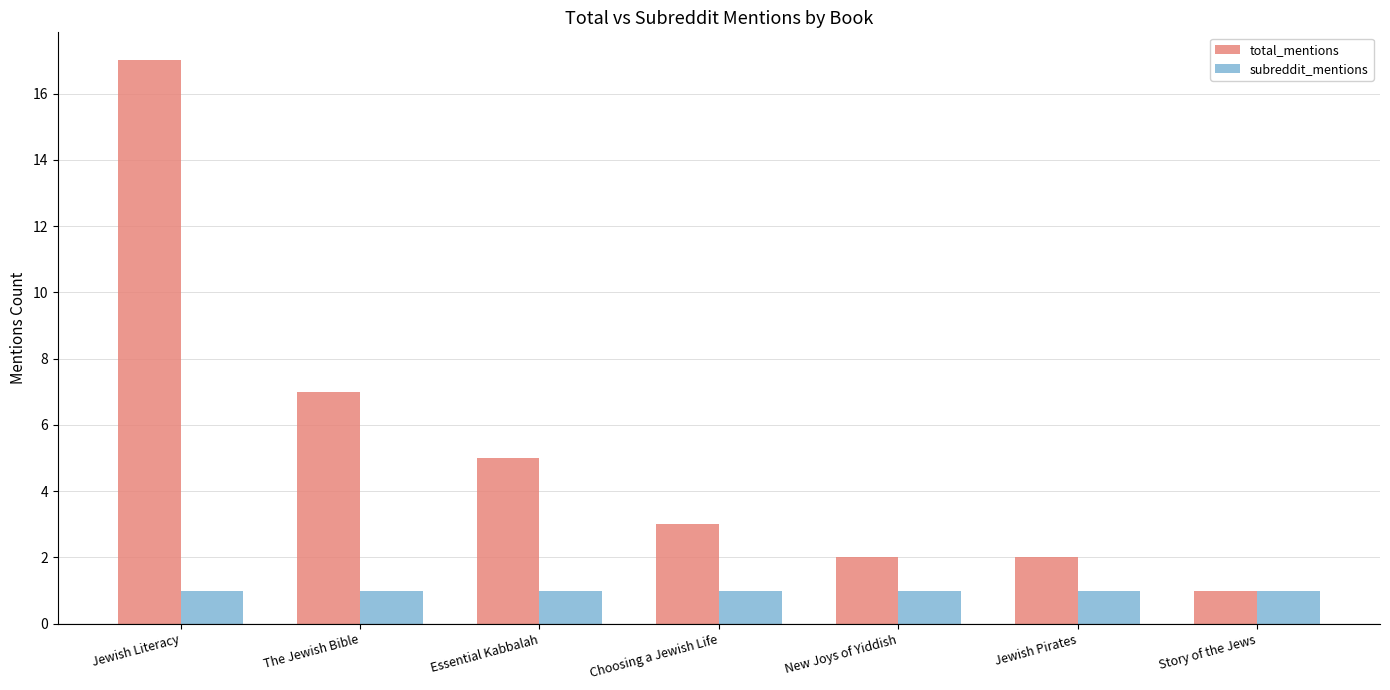

What is the label of the 5th bar from the right?

Essential Kabbalah